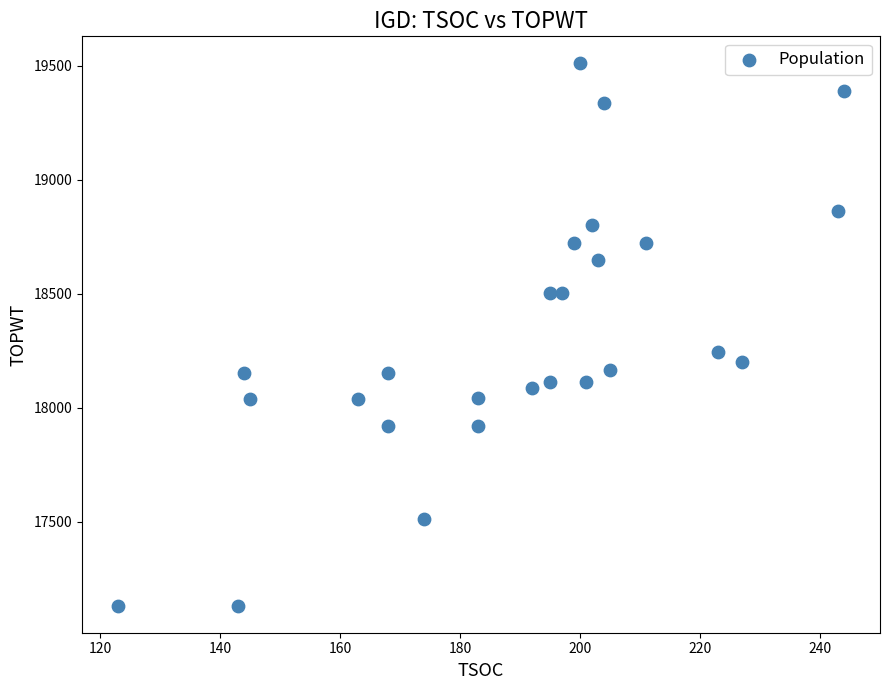

What is the range of X values (max minus min)?

121